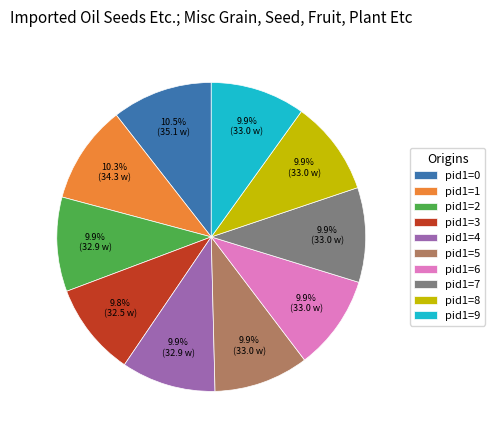

What portion of the pie excludes pid1=1?

89.7%